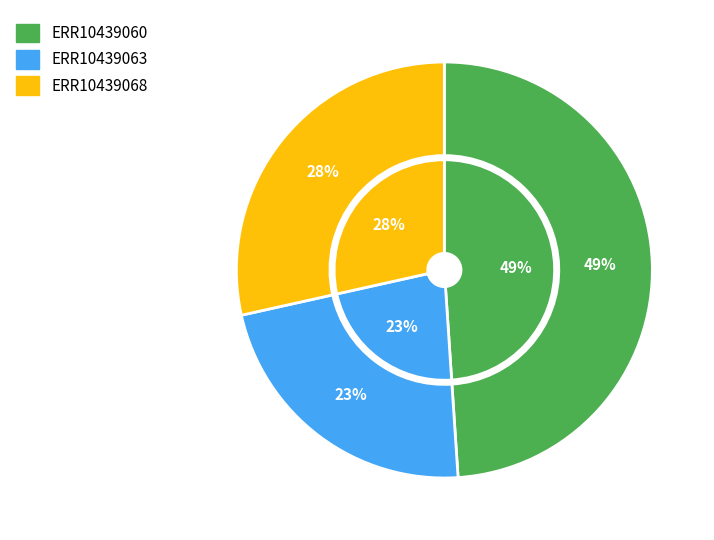

What portion of the pie excludes ERR10439060?

51.1%